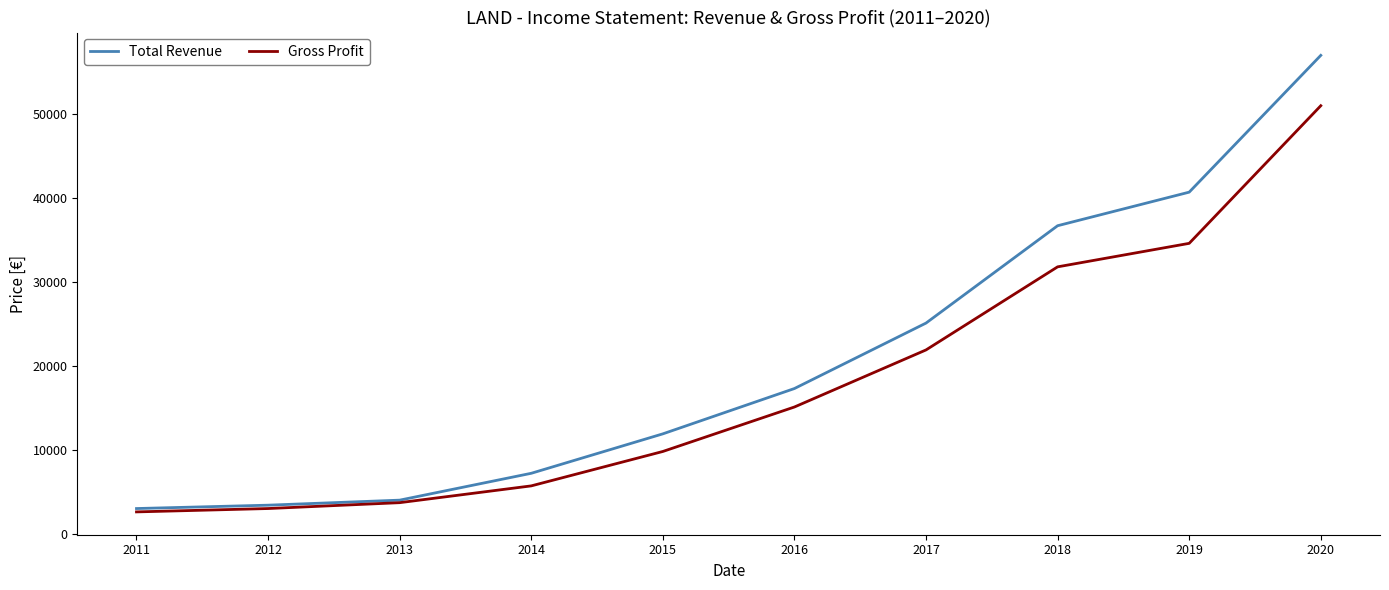

At which category is the sum across all series the highest?

2020